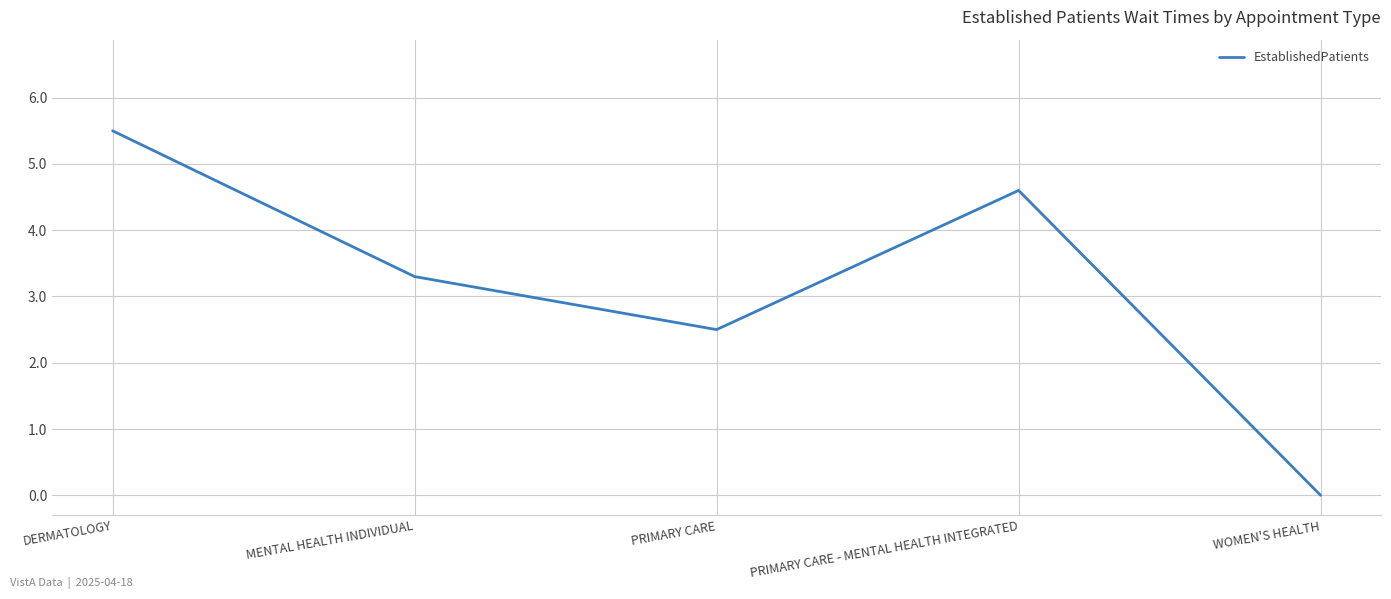

What is the average value?

3.2